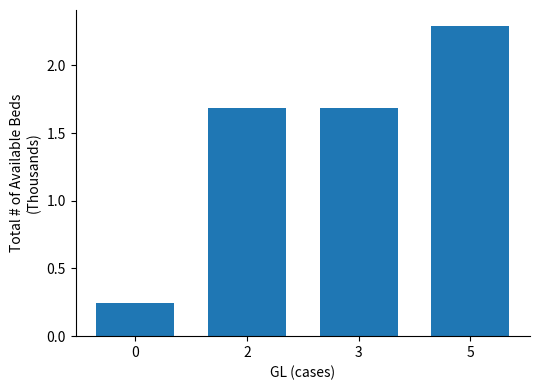

Does the chart contain stacked bars?

No